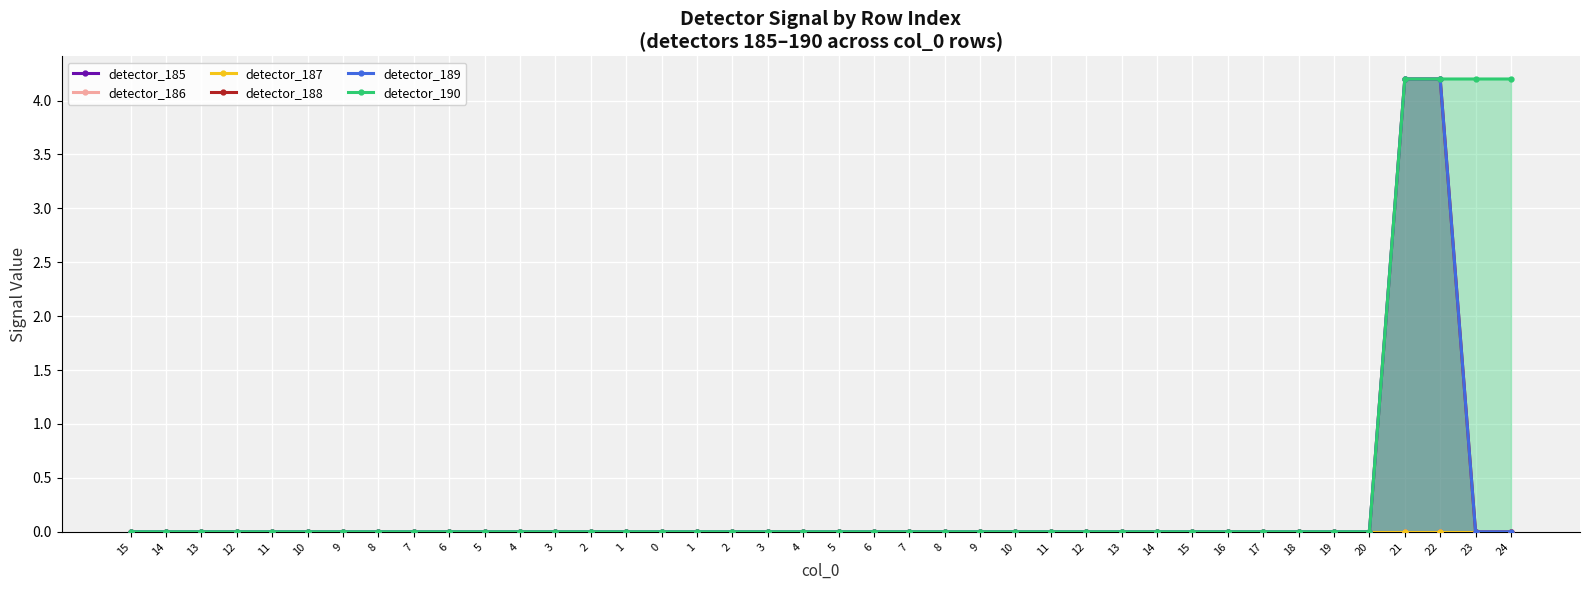

True or false: detector_187 and detector_190 cross at least once.

False